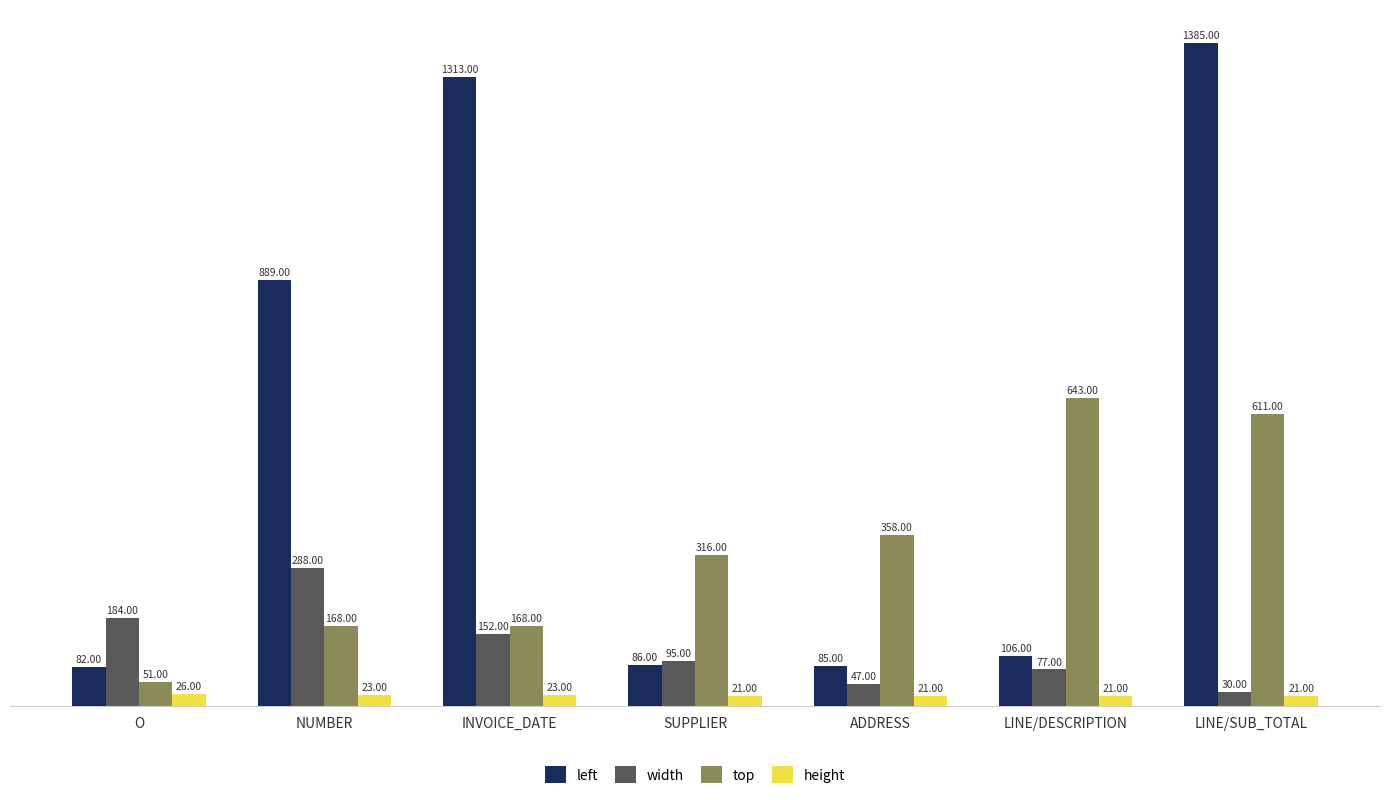

Which series changed the most between SUPPLIER and LINE/DESCRIPTION?

top